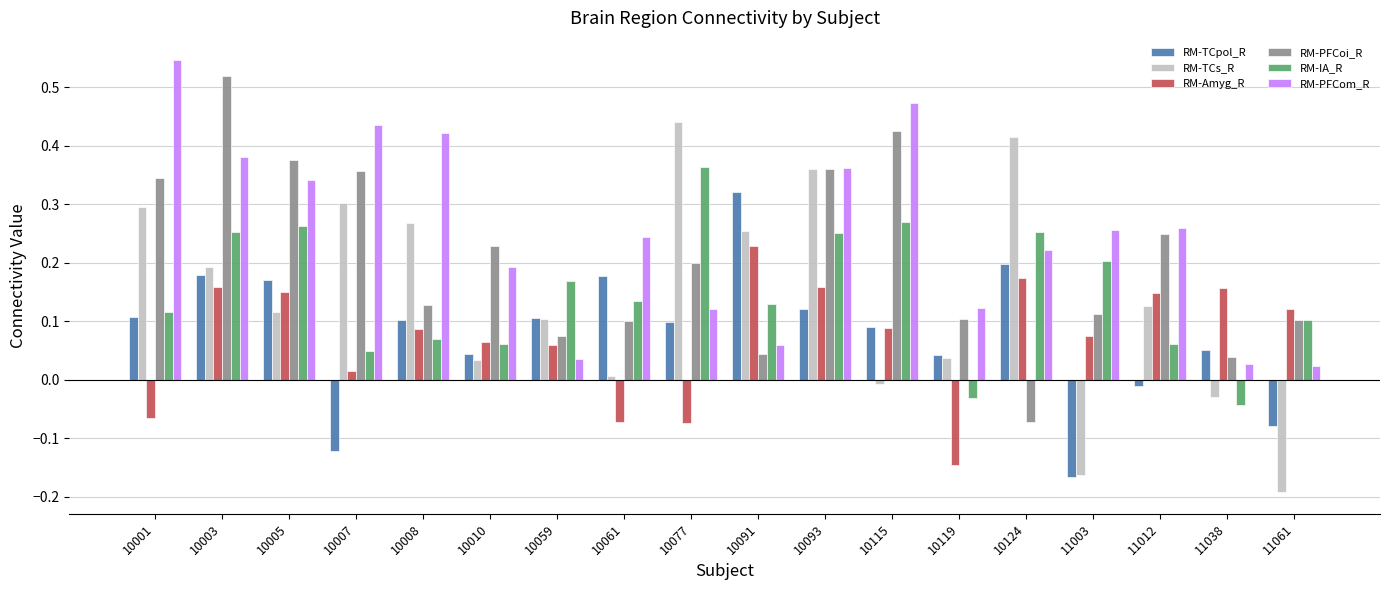

List the series in order of their peak value, lowest first.

RM-Amyg_R, RM-TCpol_R, RM-IA_R, RM-TCs_R, RM-PFCoi_R, RM-PFCom_R